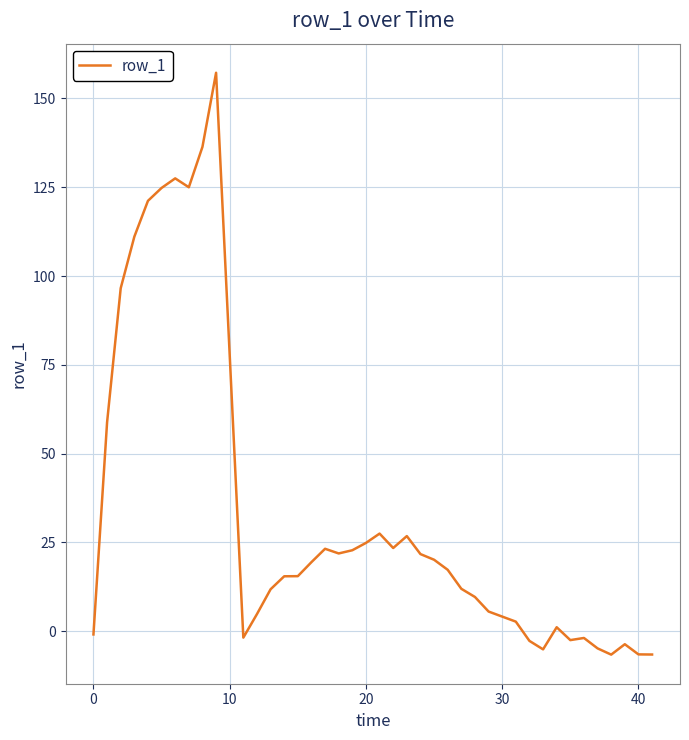

What is the maximum value shown in the chart?

157.2